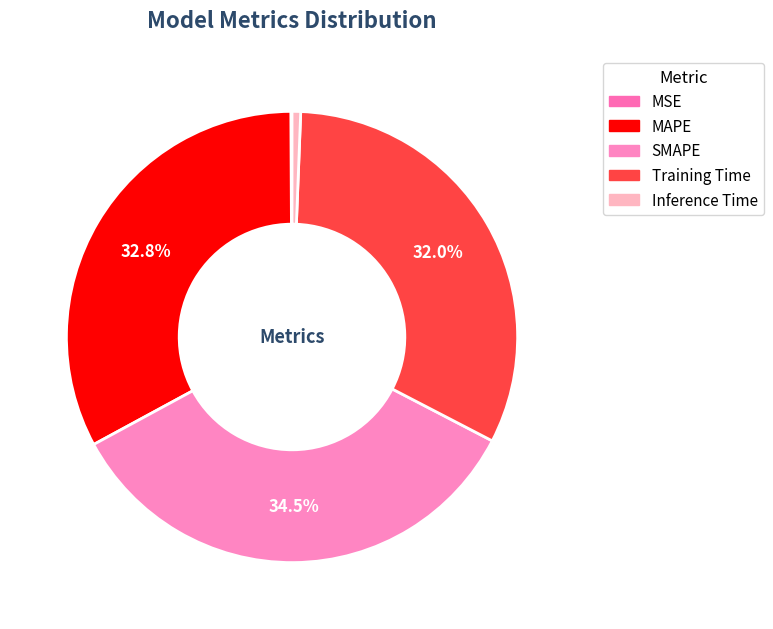

Which slice is the smallest?

MSE